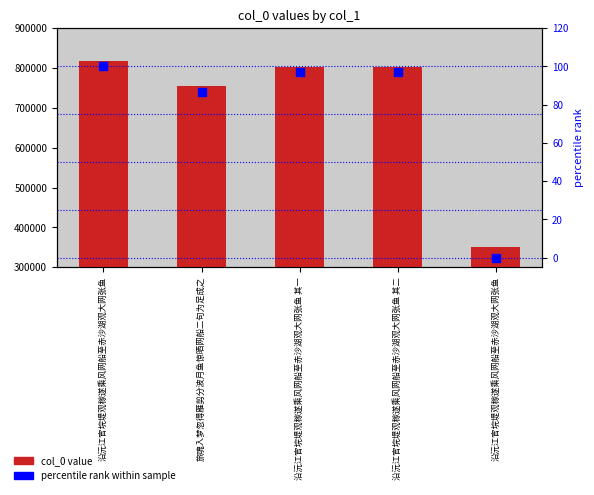

What are all the series names shown in the legend?

col_0, percentile rank